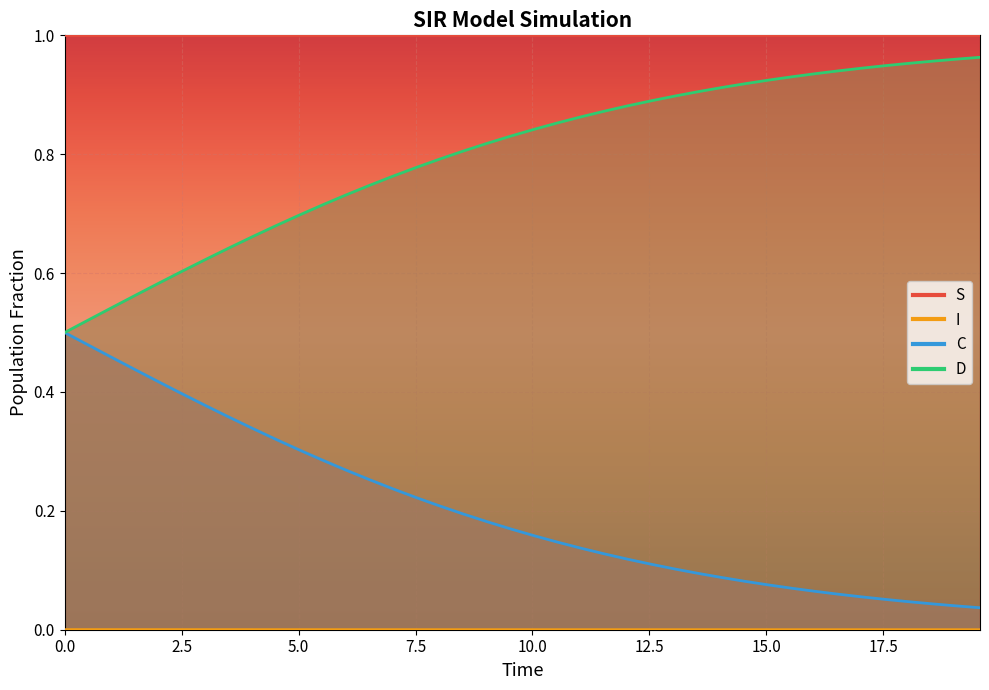

True or false: S has more than 1 interior local peaks.

False